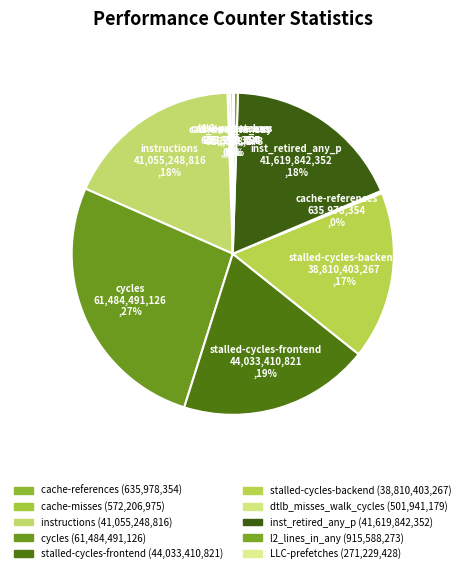

To the nearest percent, what is the difference between the largest and smallest slice percentages?

27%